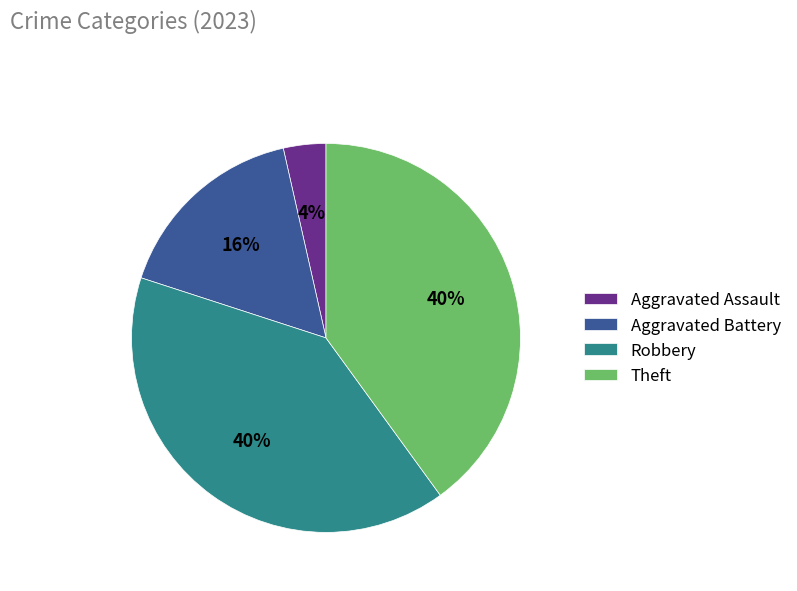

True or false: Aggravated Assault accounts for 4% of the total.

True